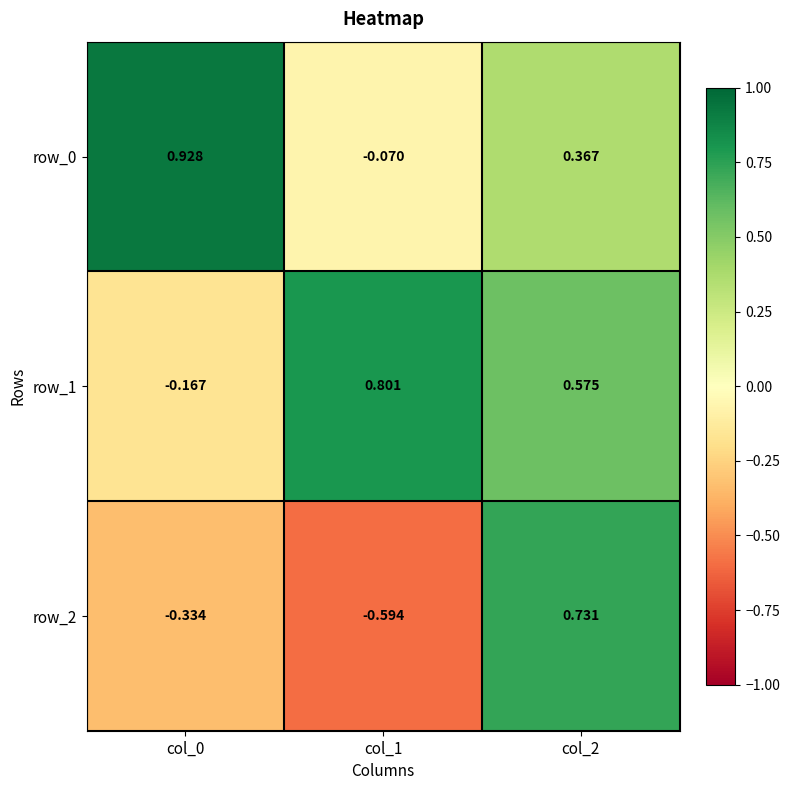

True or false: row_2 has a value of 1.2 at col_2.

False